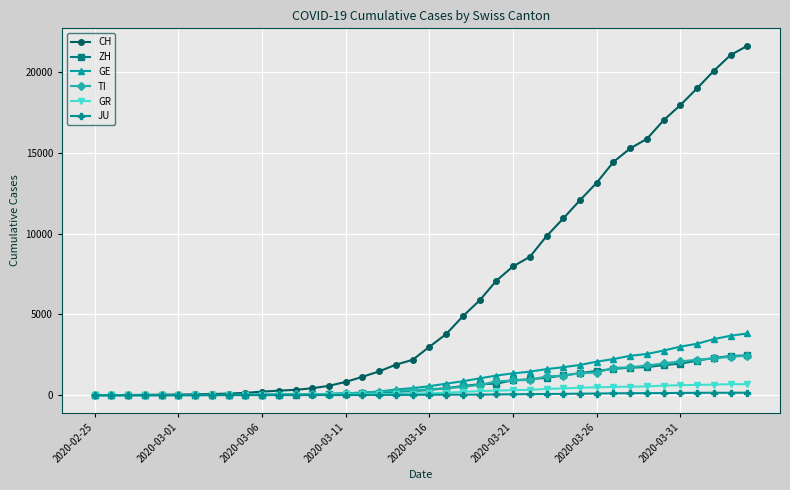

What is the maximum value for CH?

21617